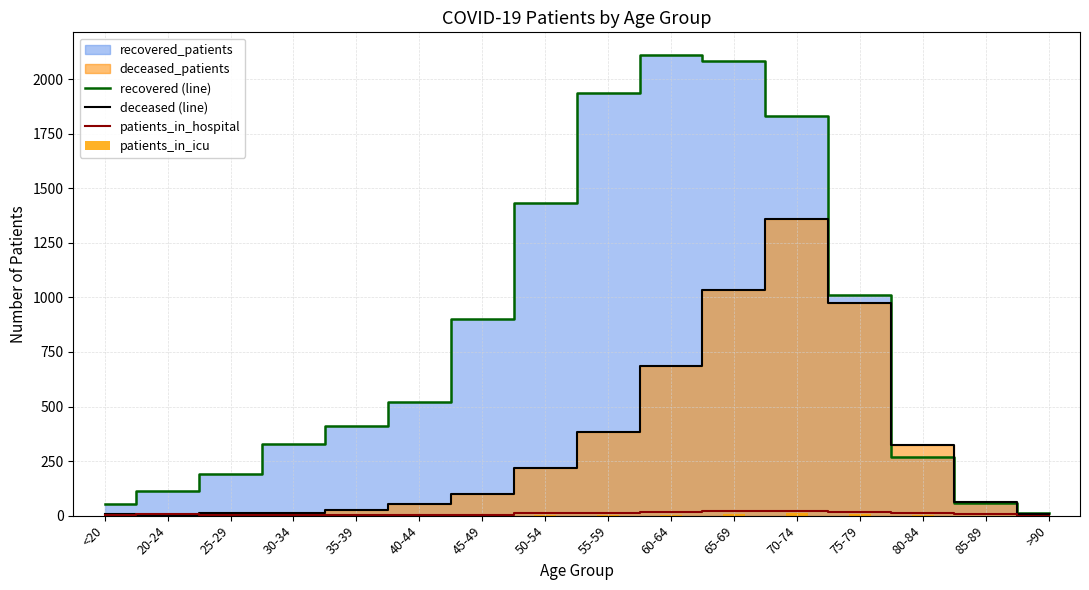

What is the value of the patients_in_hospital bar at the 15th from the left?

7